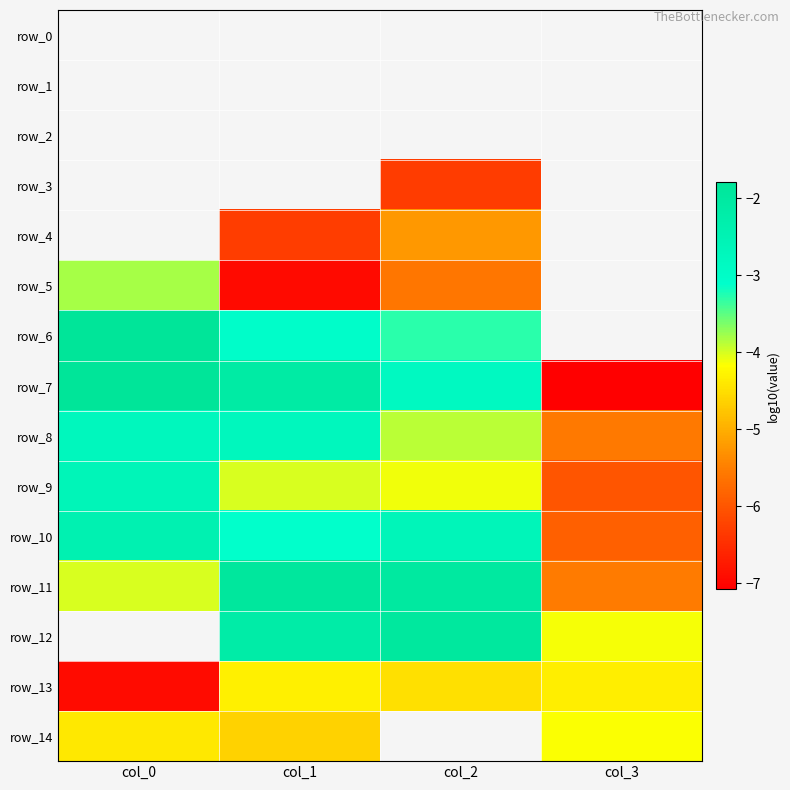

List the labels in order of row_2 value, smallest first.

col_0, col_1, col_2, col_3